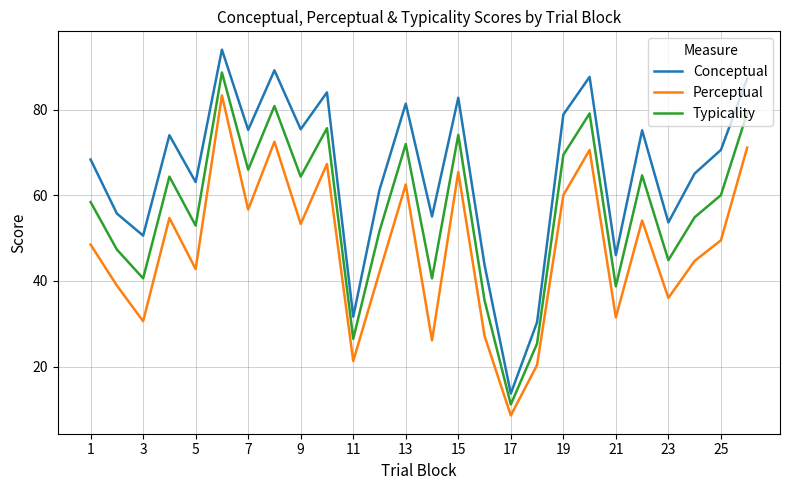

Which series has the largest range (max minus min)?

Conceptual